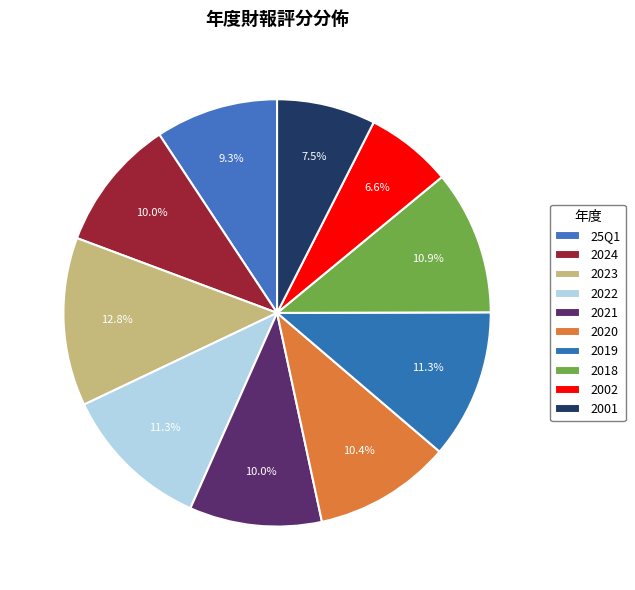

To the nearest percent, what is the combined percentage of 2018 and 2021?

21%